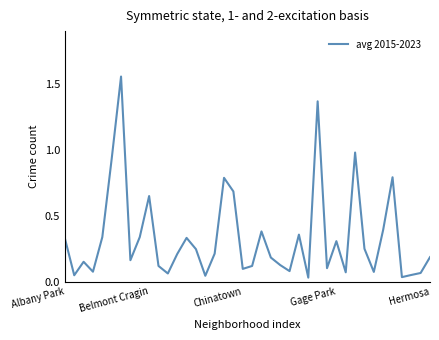

What is the difference between the maximum and minimum values?

1.5